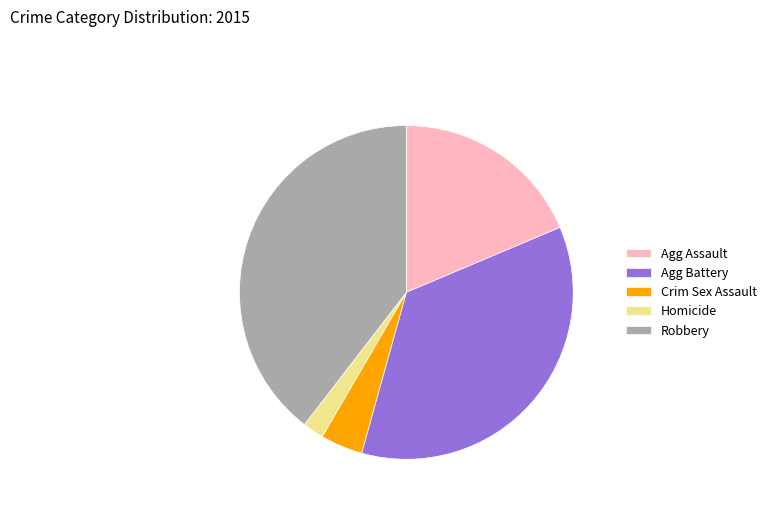

Is it true that Robbery is 28% of the pie?

False